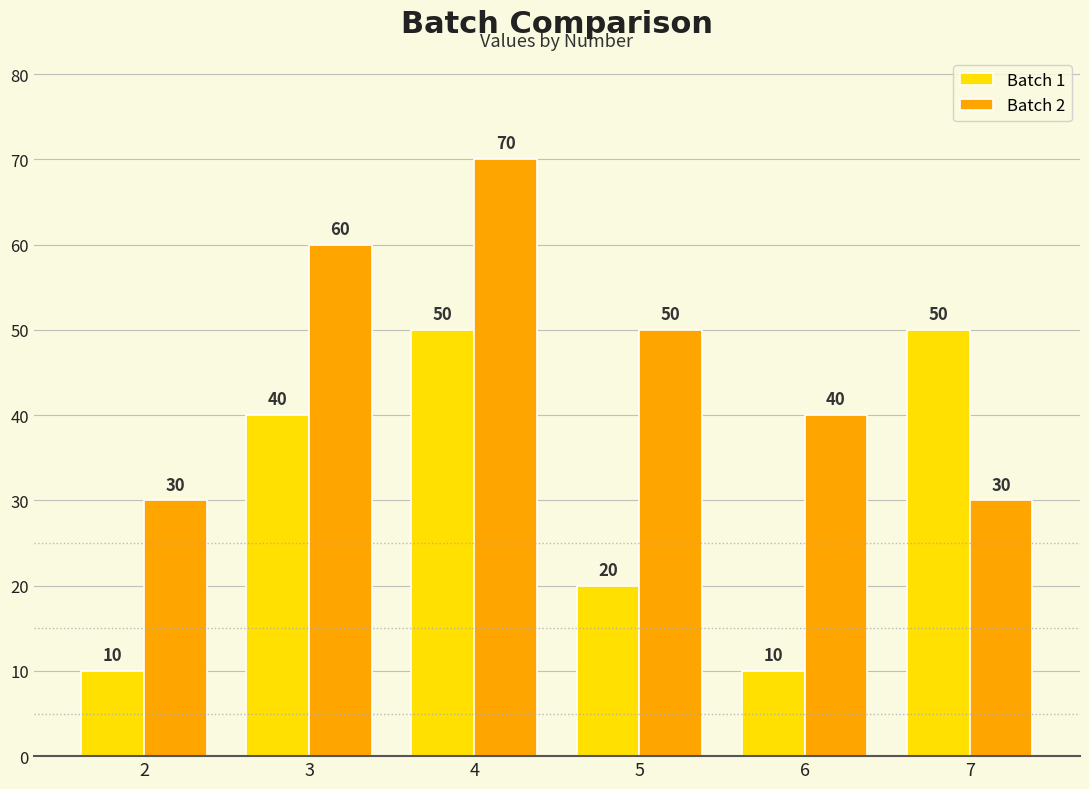

What value does the Batch 1 series have at 6?

10